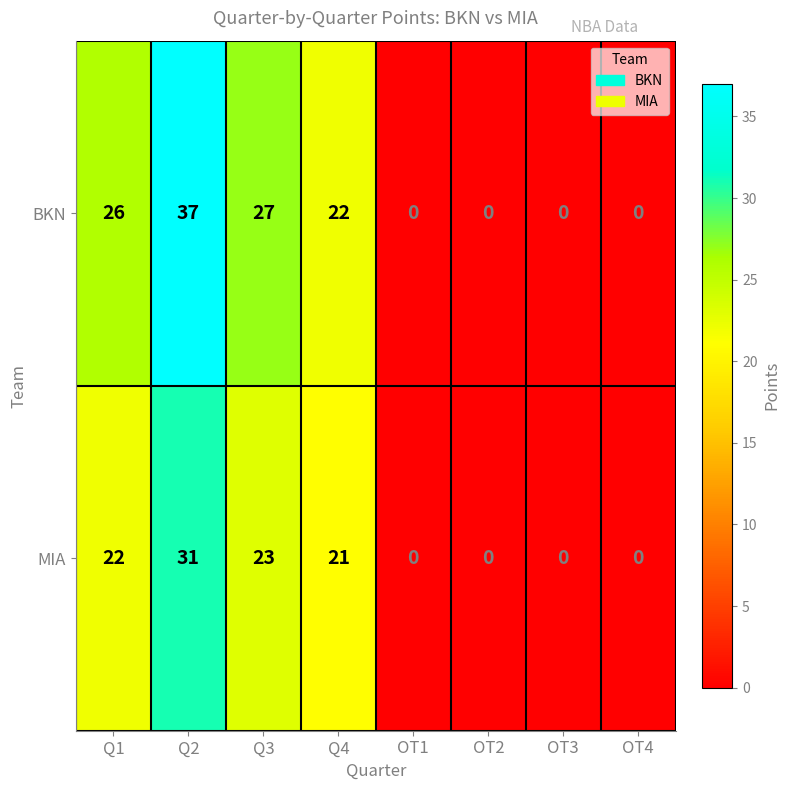

Where does the MIA series first go above 21?

Q1